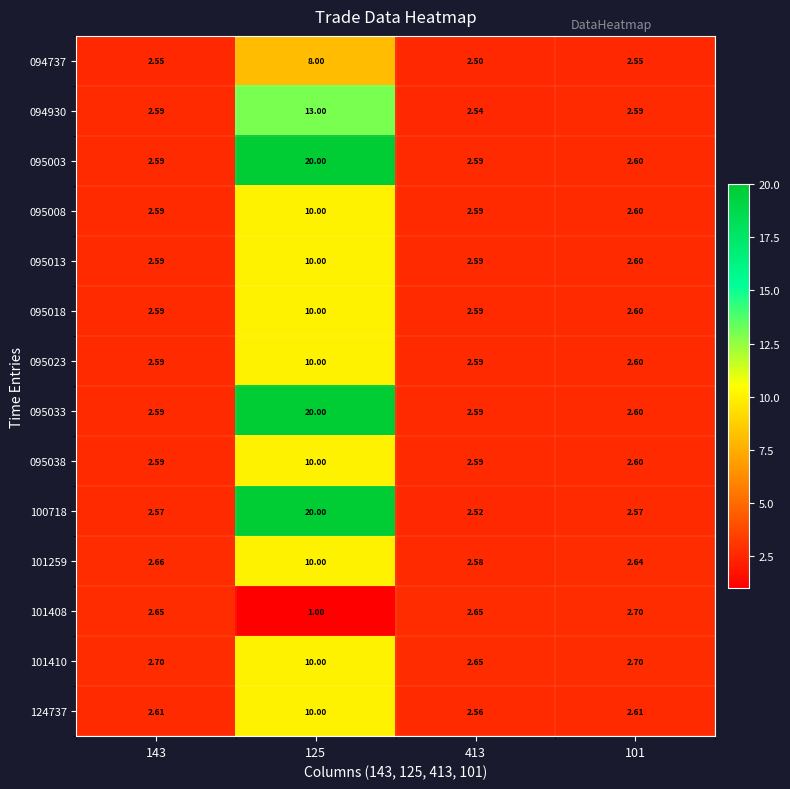

Is the value of 094930 at 101 greater than the value of 095033 at 101?

No